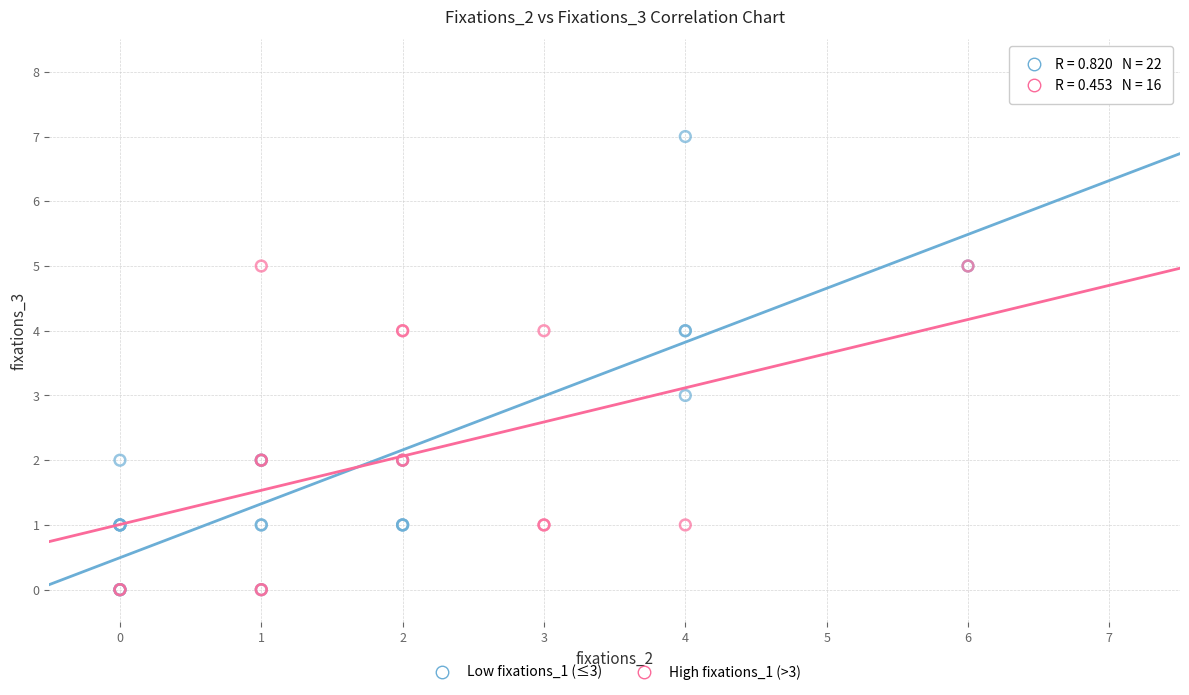

Which series reaches the maximum Y coordinate?

Low fixations_1 (≤3)